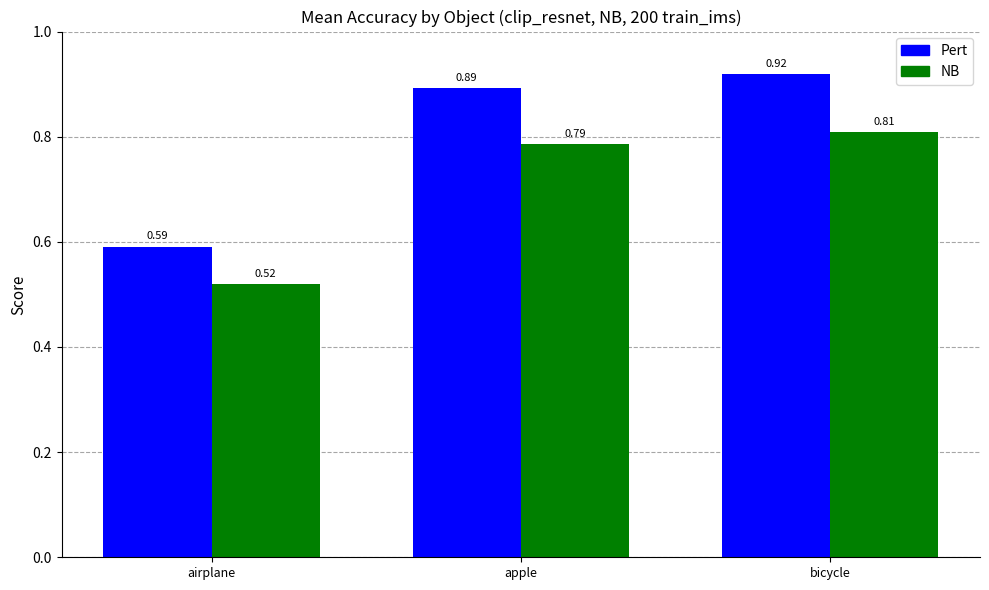

At which category is the sum across all series the highest?

bicycle